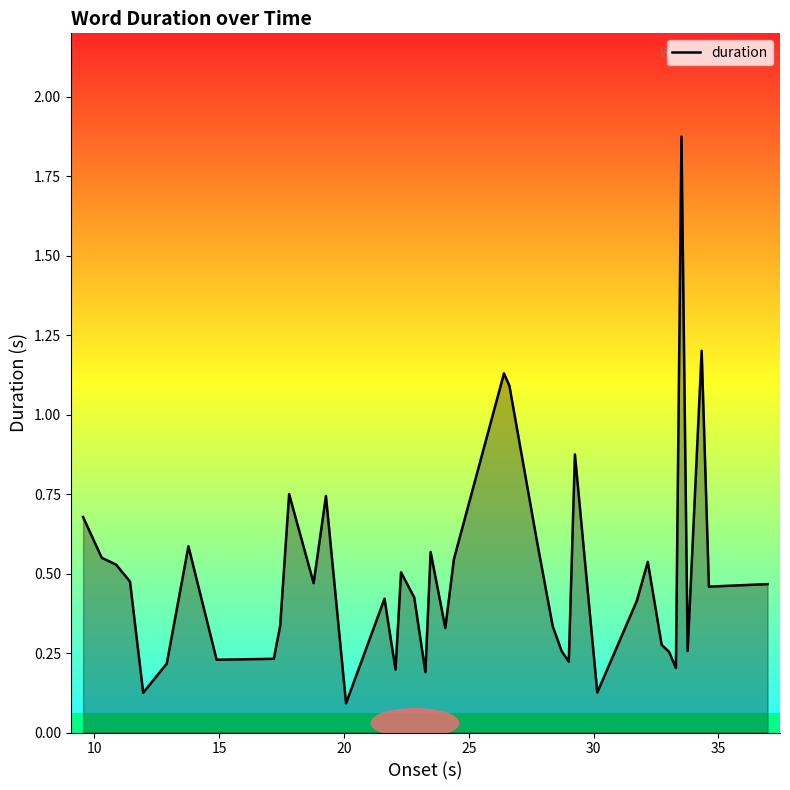

What is the difference between the second highest and second lowest values?

1.1